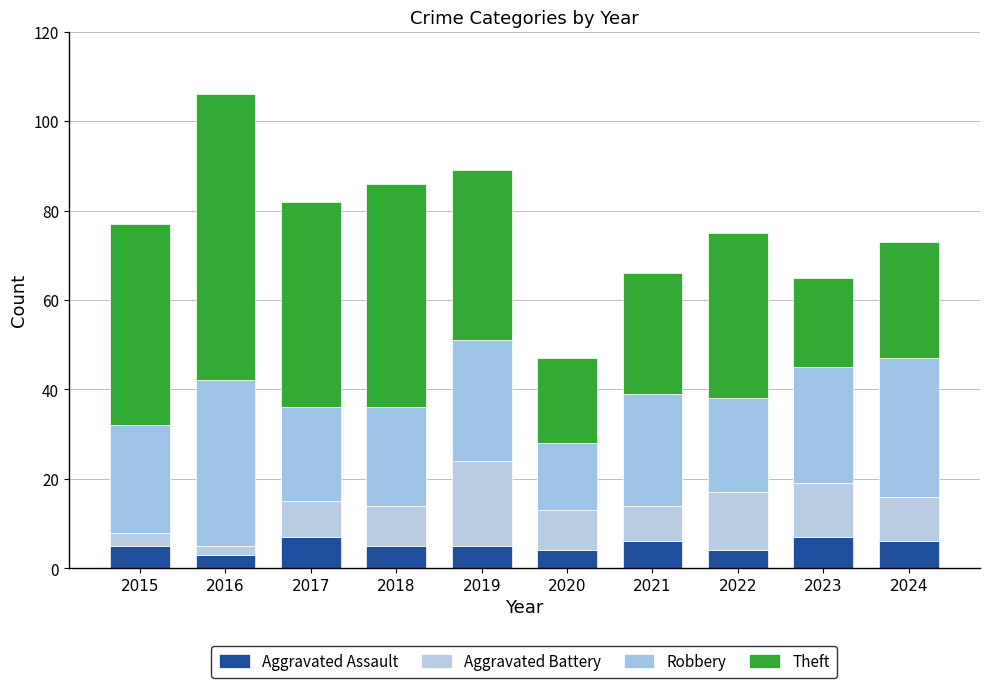

Does the chart contain any negative values?

No